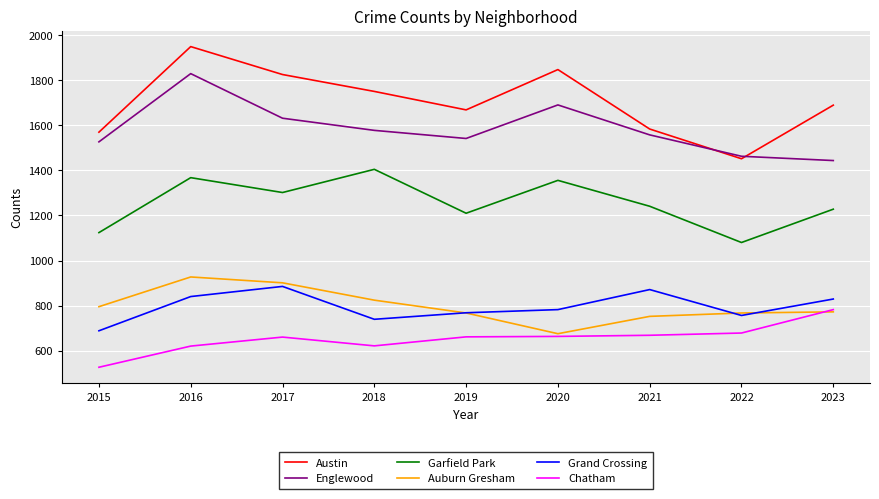

How many interior local peaks does the Garfield Park series have?

3